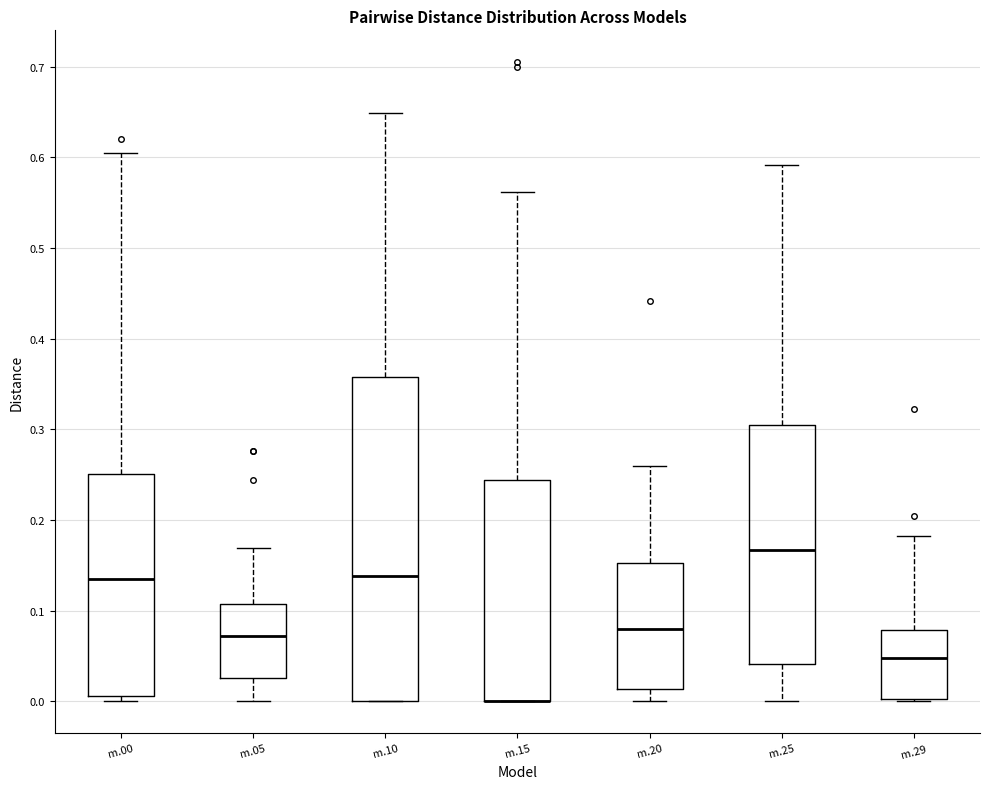

Reading left to right, read every box against the y-axis: the position of its median line, the range the box covers, and the ends of its whiskers. The values are not printed on the chart, so give them approximately, as read against the axis.

m.00: median 0.14, box 0.01 to 0.25, whiskers 0.00 to 0.61
m.05: median 0.07, box 0.03 to 0.11, whiskers 0.00 to 0.17
m.10: median 0.14, box 0.00 to 0.36, whiskers 0.00 to 0.65
m.15: median 0.00 (drawn on the box's lower edge), box 0.00 to 0.24, whiskers 0.00 to 0.56
m.20: median 0.08, box 0.01 to 0.15, whiskers 0.00 to 0.26
m.25: median 0.17, box 0.04 to 0.30, whiskers 0.00 to 0.59
m.29: median 0.05, box 0.00 to 0.08, whiskers 0.00 to 0.18